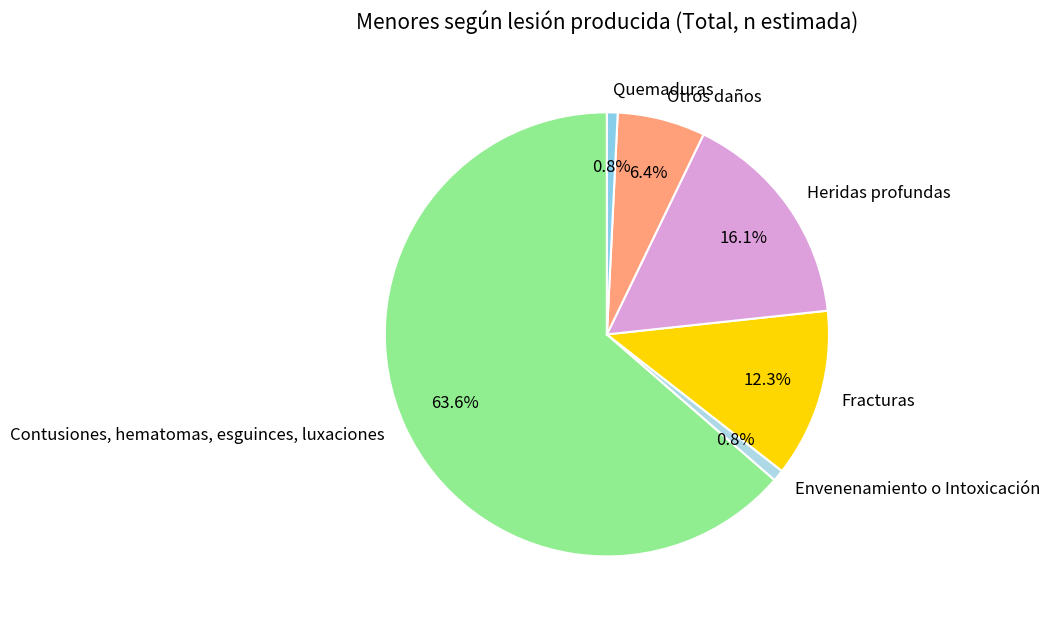

Combined, do Contusiones, hematomas, esguinces, luxaciones and Heridas profundas account for over 50%?

Yes